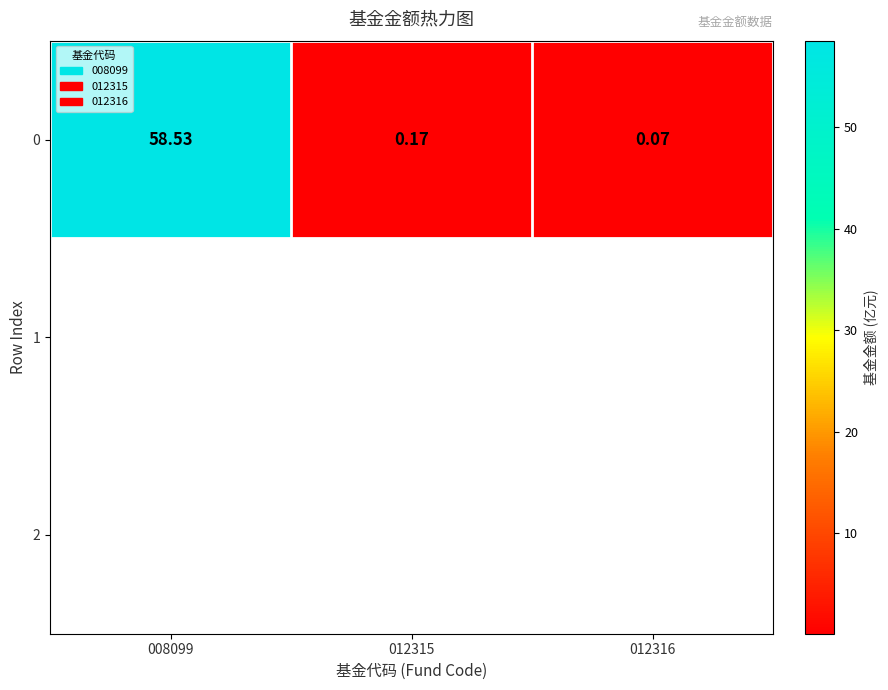

Reading left to right, what are all the values shown in this chart?

58.5	0.2	0.1